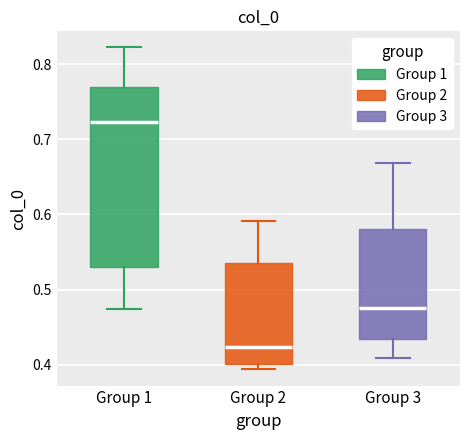

Reading left to right, read every box against the y-axis: the position of its median line, the range the box covers, and the ends of its whiskers. The values are not printed on the chart, so give them approximately, as read against the axis.

Group 1: median 0.72, box 0.53 to 0.77, whiskers 0.47 to 0.82
Group 2: median 0.42, box 0.40 to 0.53, whiskers 0.39 to 0.59
Group 3: median 0.47, box 0.43 to 0.58, whiskers 0.41 to 0.67